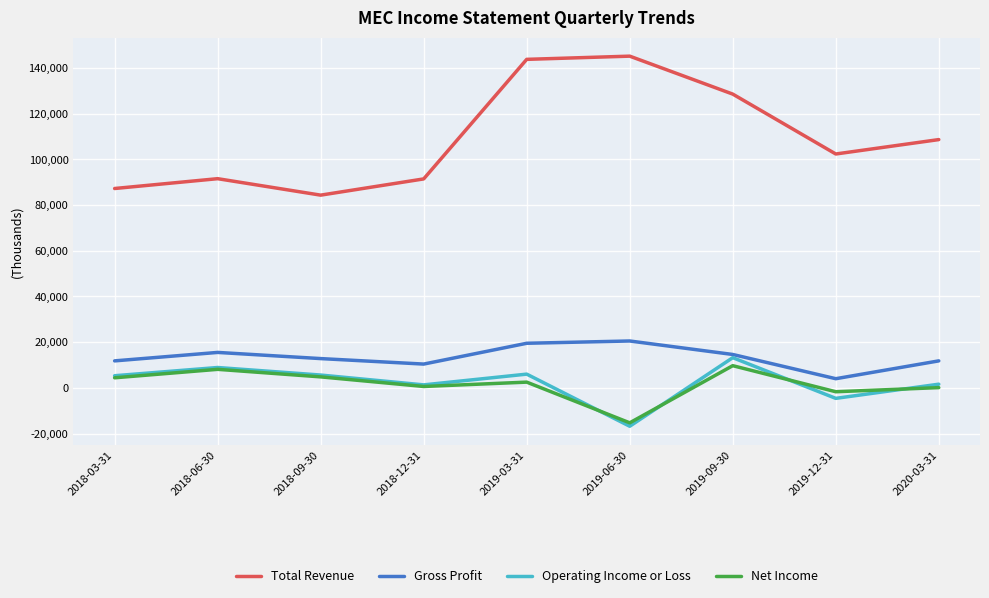

How many lines are shown in the chart?

4